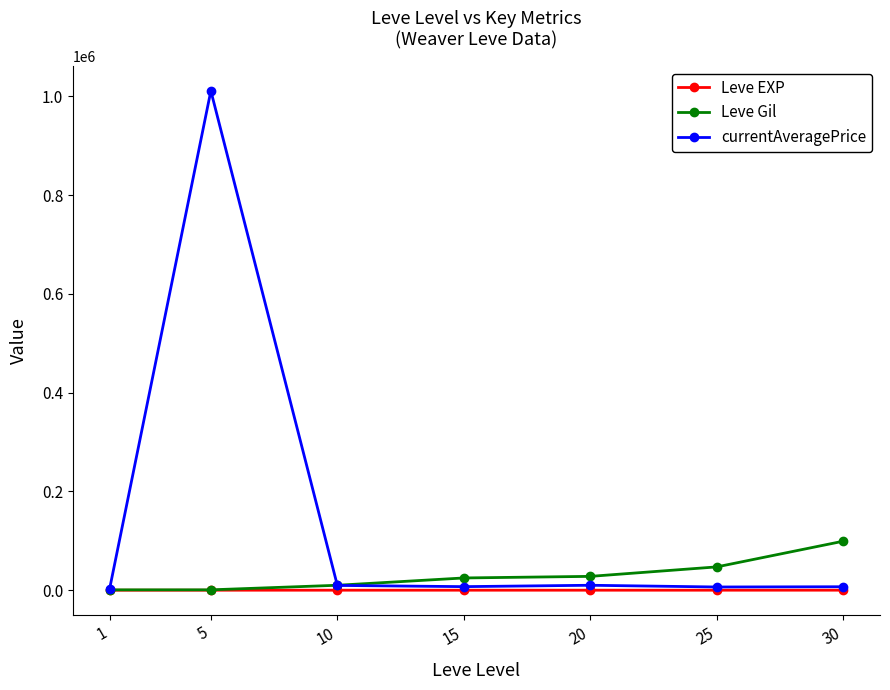

Which series has the largest range (max minus min)?

currentAveragePrice